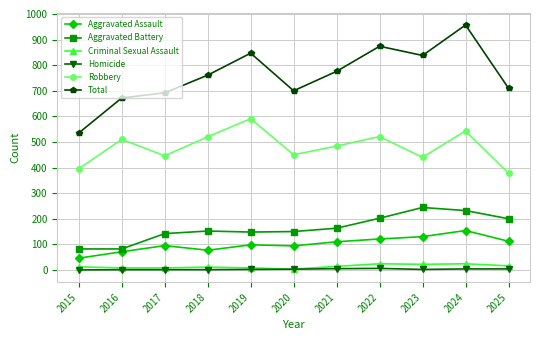

True or false: Total has a value of 838 at 2023.

True